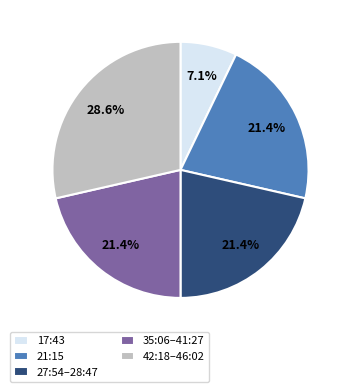

To the nearest percent, what percentage of the pie is 21:15?

21%